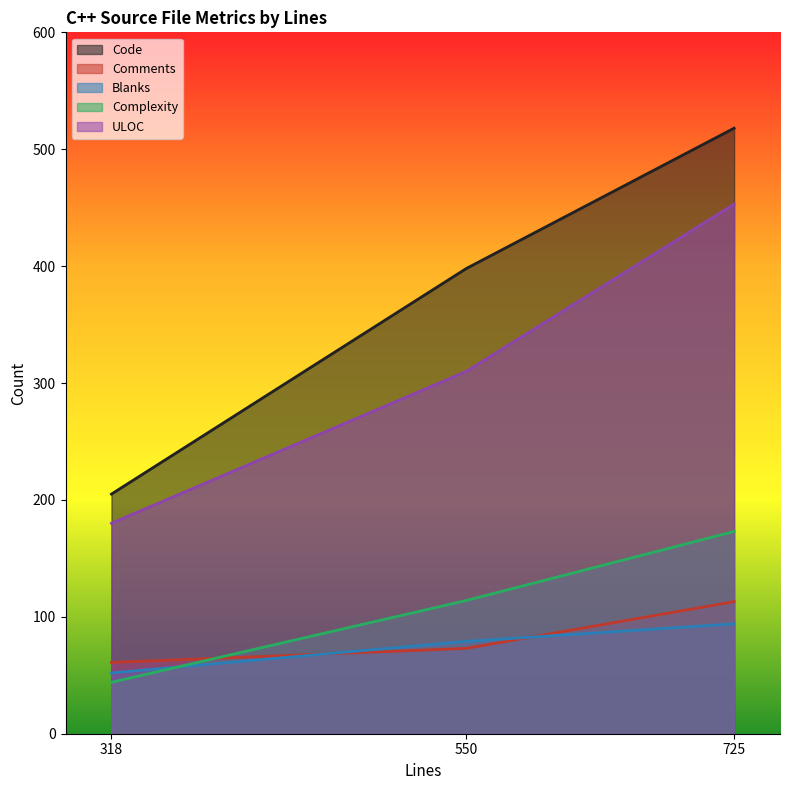

Reading left to right, transcribe all the data shown in this chart.

Code: 318=205	550=398	725=518
Comments: 318=61	550=73	725=113
Blanks: 318=52	550=79	725=94
Complexity: 318=44	550=114	725=173
ULOC: 318=180	550=310	725=453